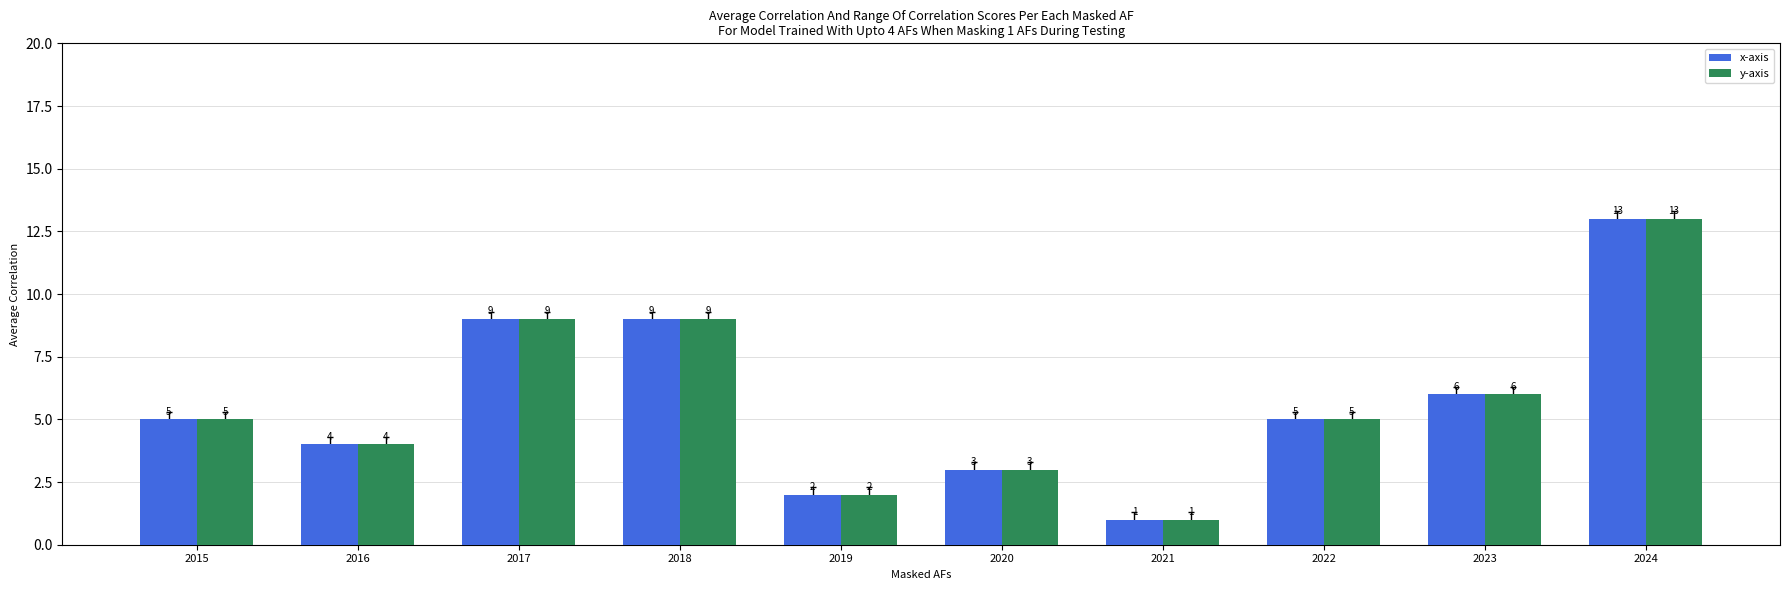

Reading left to right, what are all the values shown in this chart?

x-axis: 5	4	9	9	2	3	1	5	6	13
y-axis: 5	4	9	9	2	3	1	5	6	13